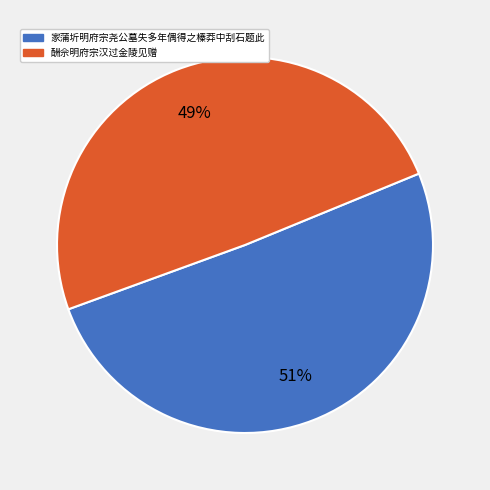

Does any single category account for the majority?

Yes